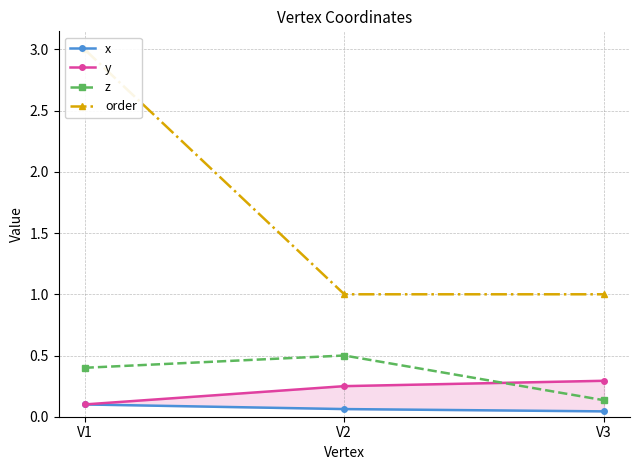

What is the value of the x point at the 1st from the left?

0.1